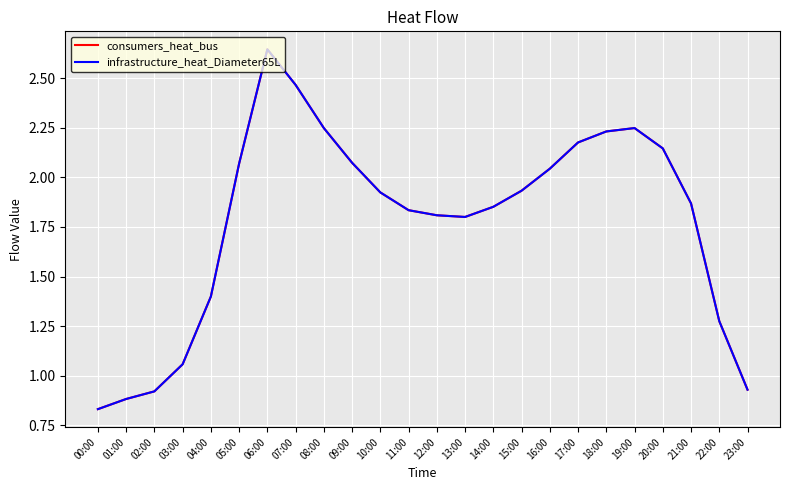

Is this an area chart (filled region under the line)?

No